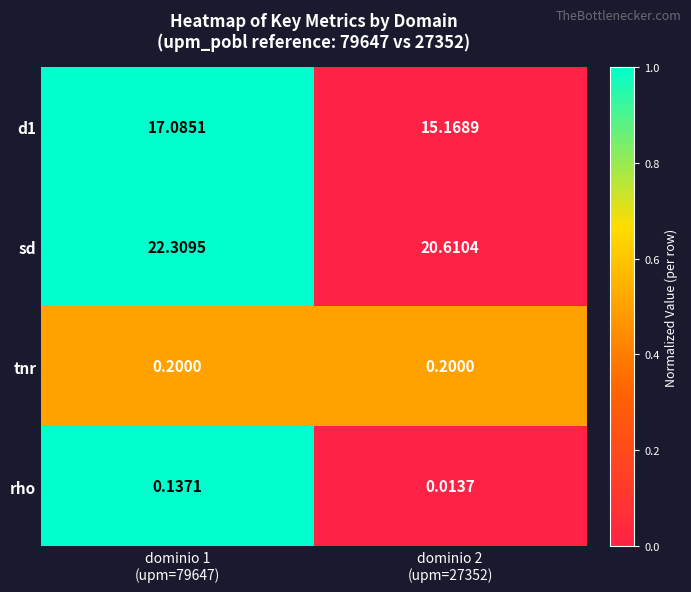

Which series has the largest total across all categories?

sd